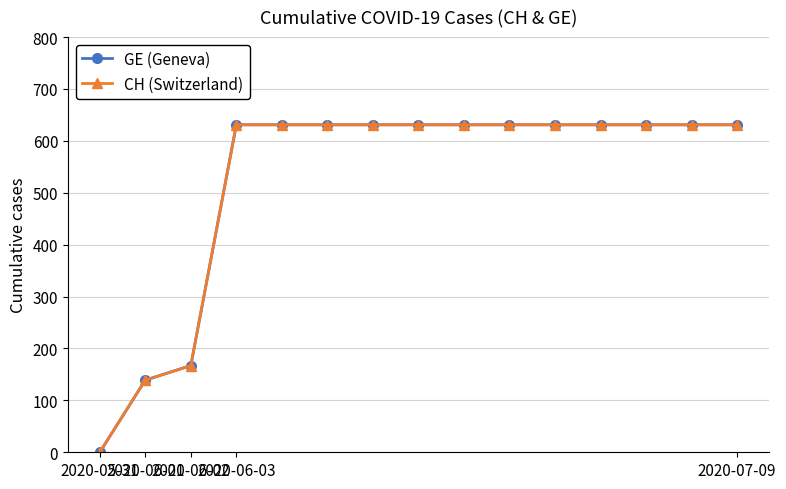

How many data points does each series have?

15